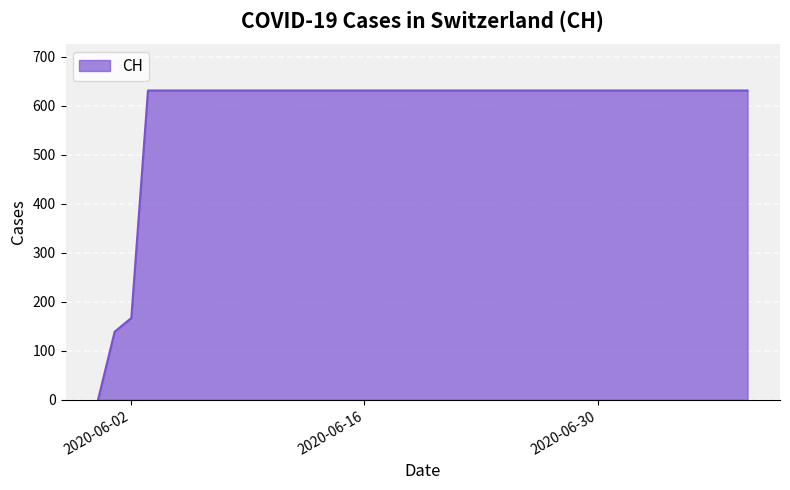

What is the maximum value shown in the chart?

631